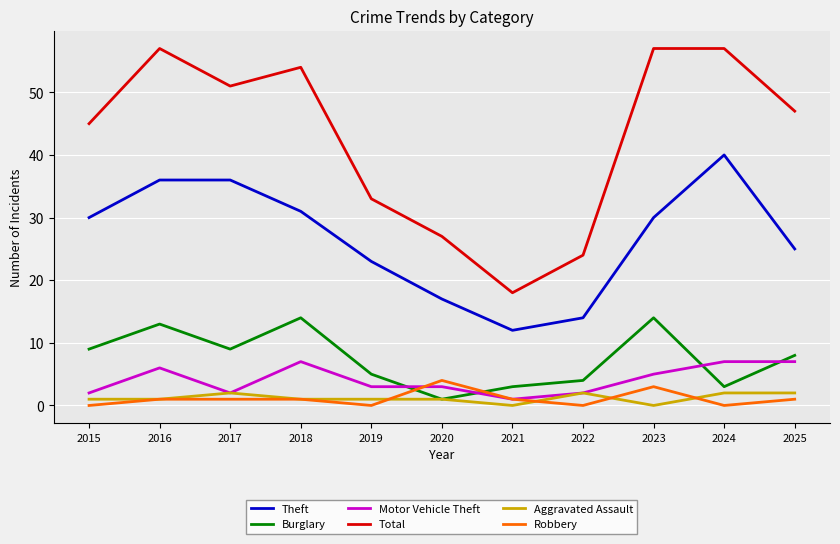

True or false: Motor Vehicle Theft and Theft intersect in this chart.

False